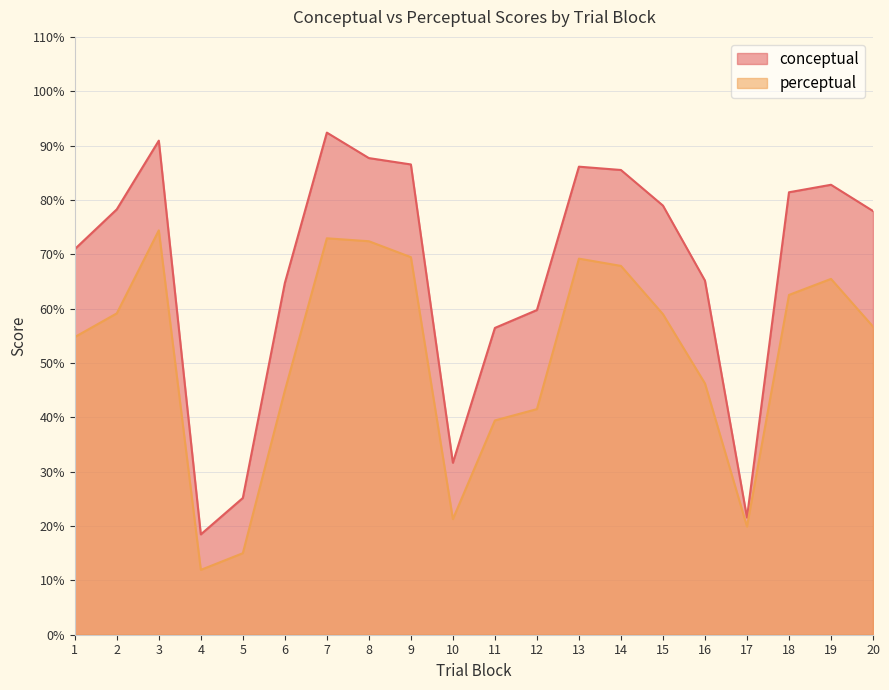

What is the minimum value for conceptual?

18.5